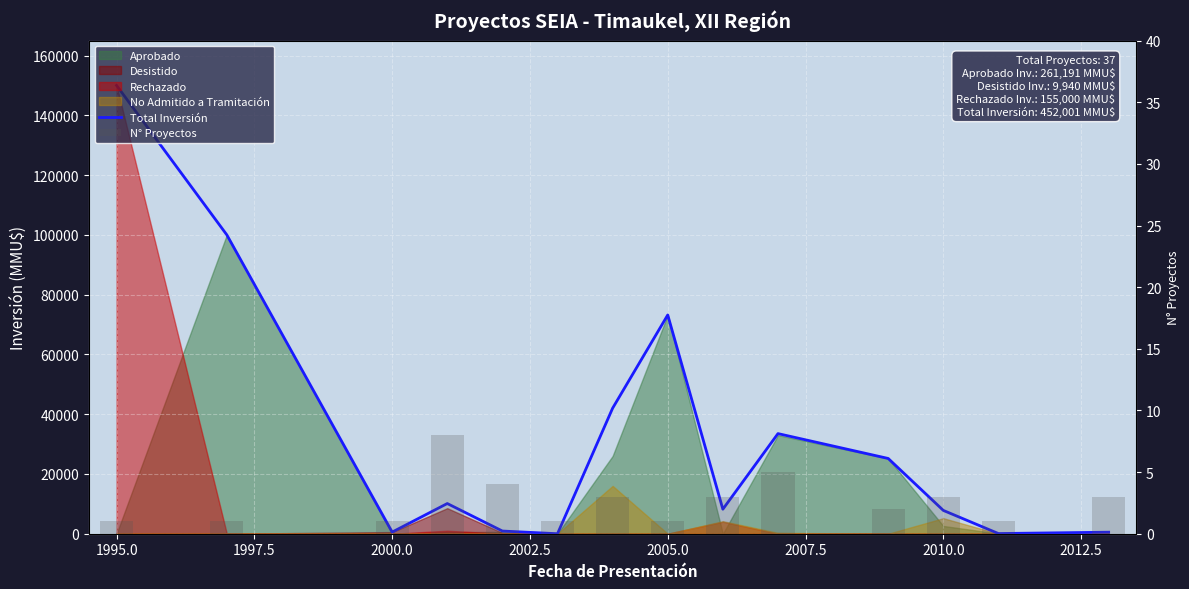

True or false: N° Proyectos has a value of 1 at 2002.5.

False